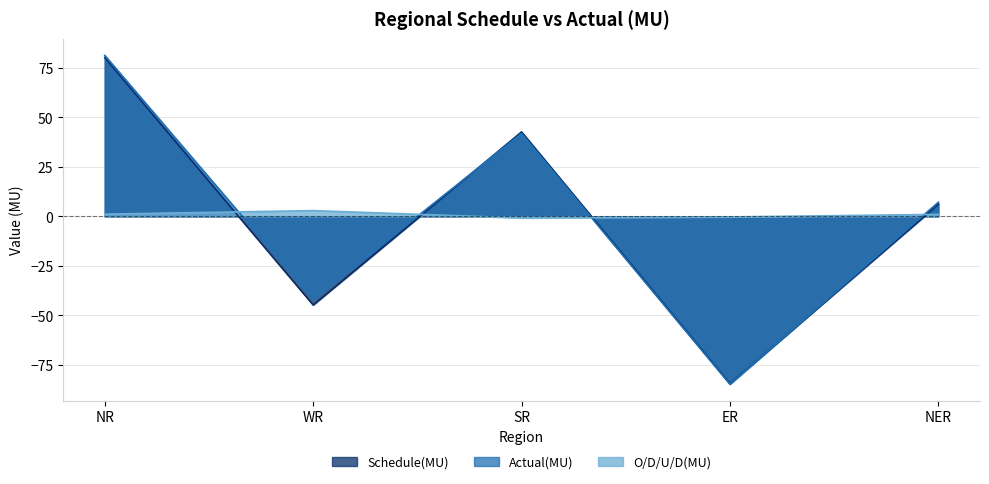

True or false: Actual(MU) has a value of 30.0 at NR.

False